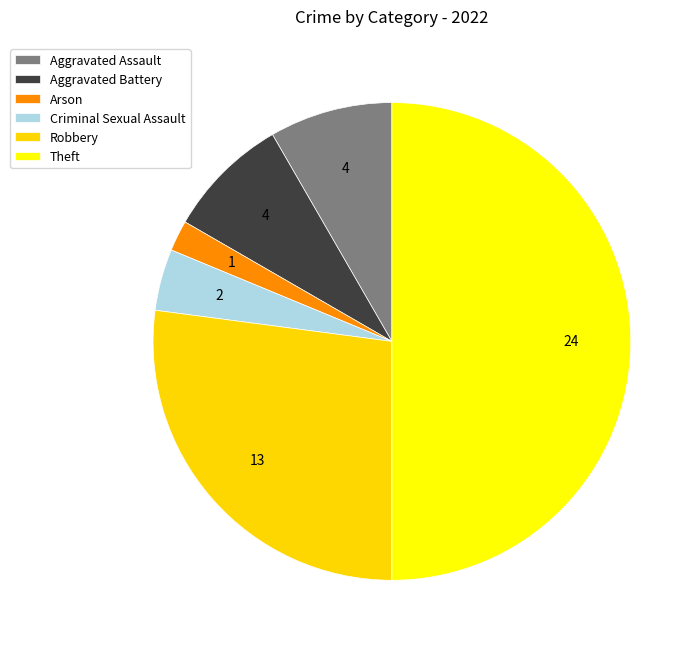

Do Theft and Aggravated Assault together represent more than half of the pie?

Yes